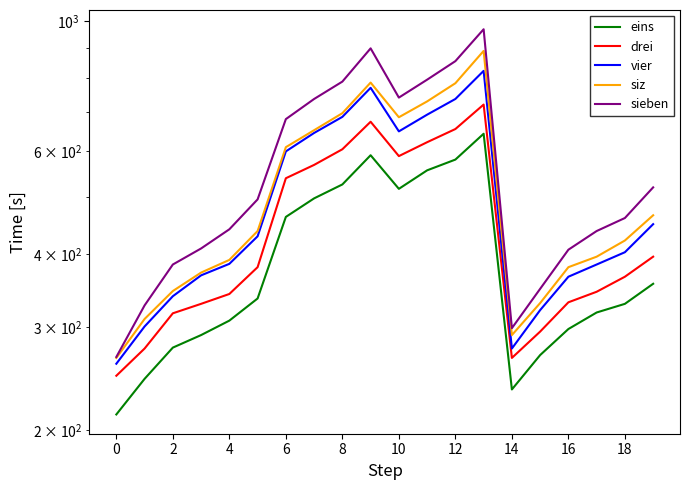

How many lines are shown in the chart?

5